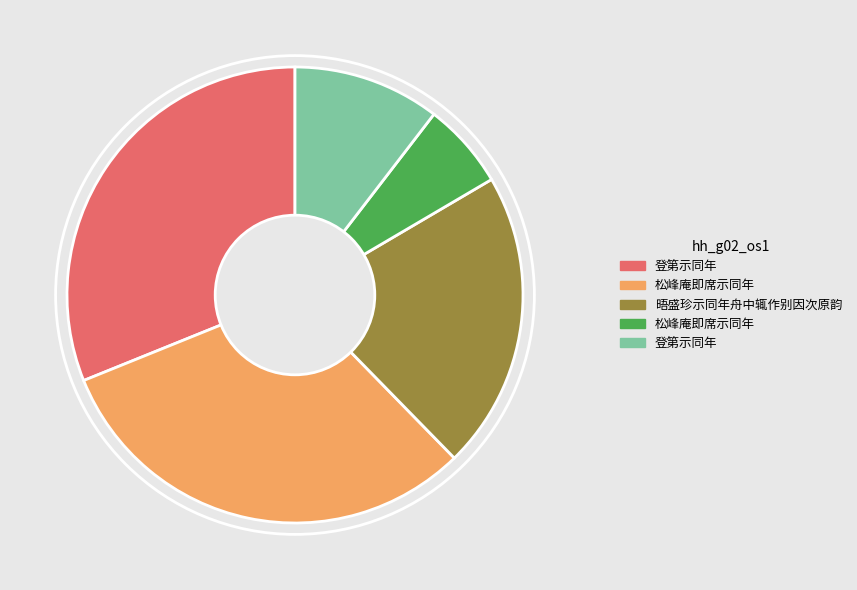

Is there a majority slice in this chart?

No